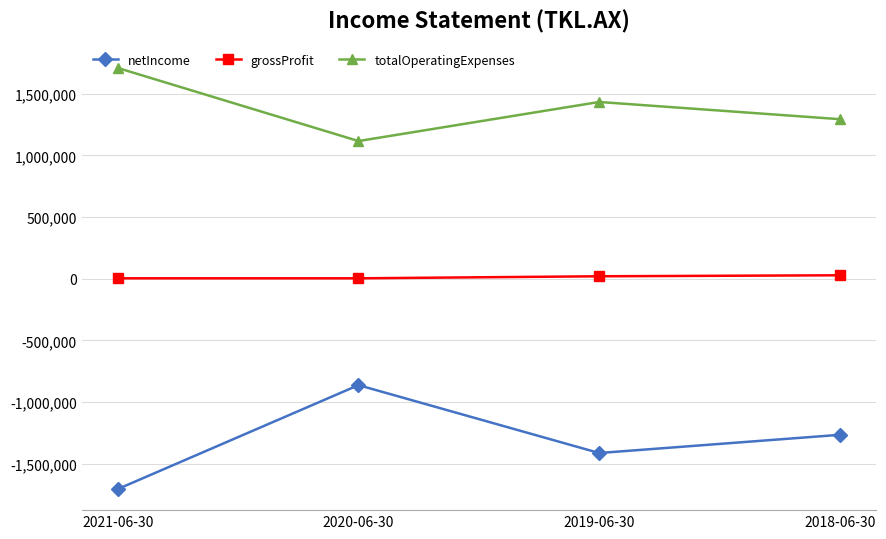

True or false: totalOperatingExpenses and netIncome intersect in this chart.

False